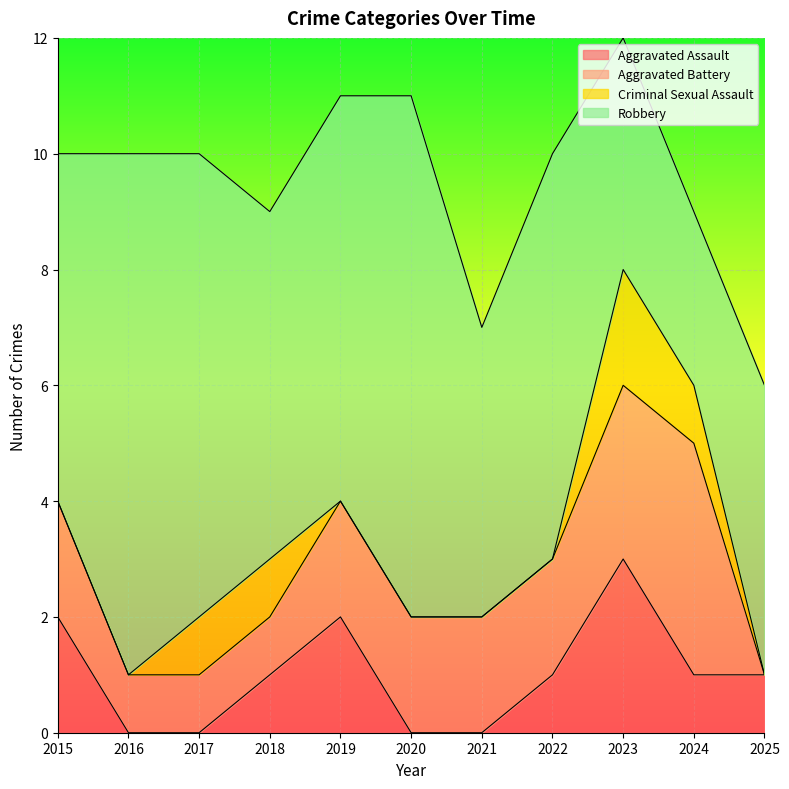

How many values in the Aggravated Assault series are below 1?

4